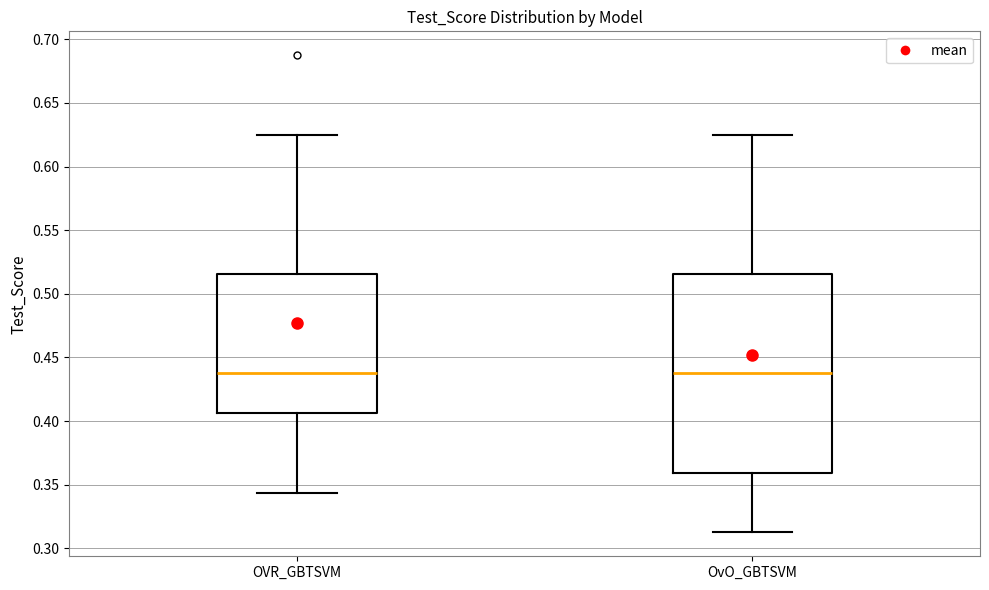

Reading left to right, read every box against the y-axis: the position of its median line, the range the box covers, and the ends of its whiskers. The values are not printed on the chart, so give them approximately, as read against the axis.

OVR_GBTSVM: median 0.440, box 0.405 to 0.515, whiskers 0.345 to 0.625
OvO_GBTSVM: median 0.440, box 0.360 to 0.515, whiskers 0.315 to 0.625